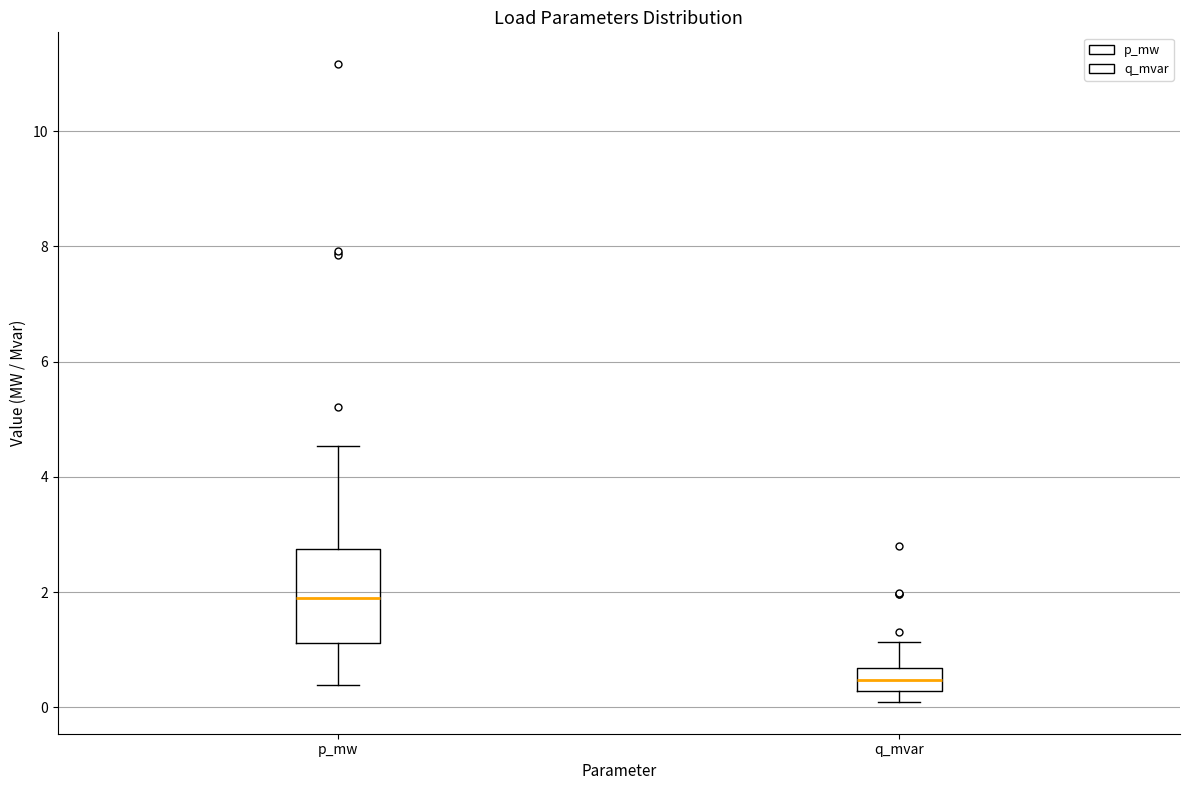

Comparing the boxes themselves (not the whiskers), which one is the tallest?

p_mw